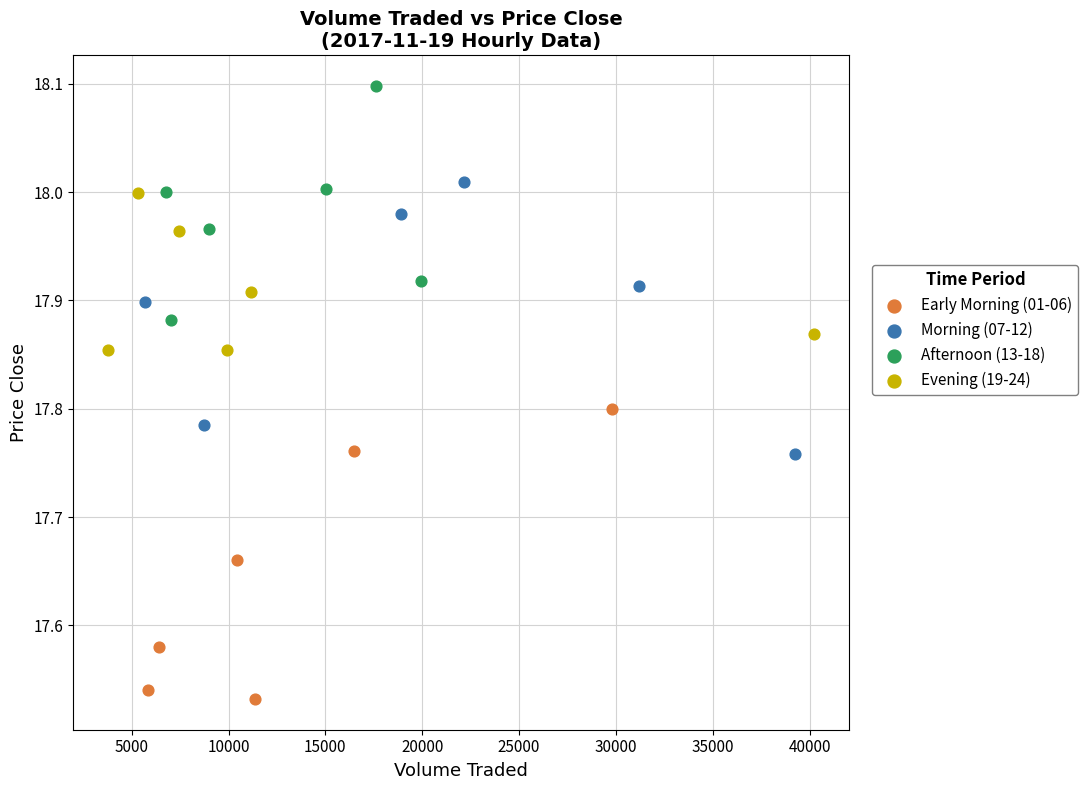

Which series has the widest spread of Y values?

Early Morning (01-06)